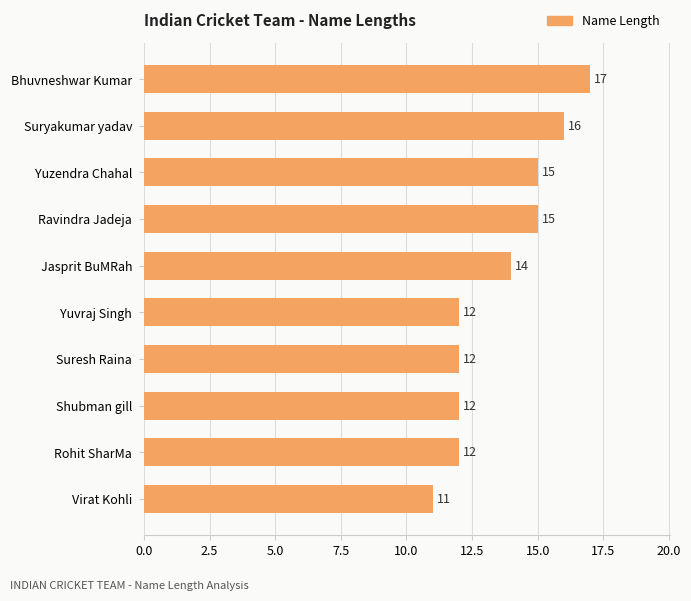

What is the sum of all values?

136